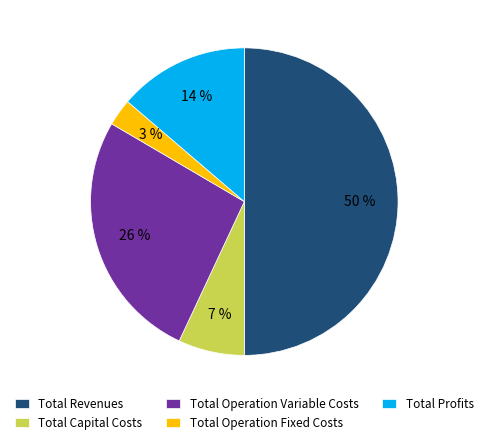

True or false: Total Revenues accounts for 56% of the total.

False